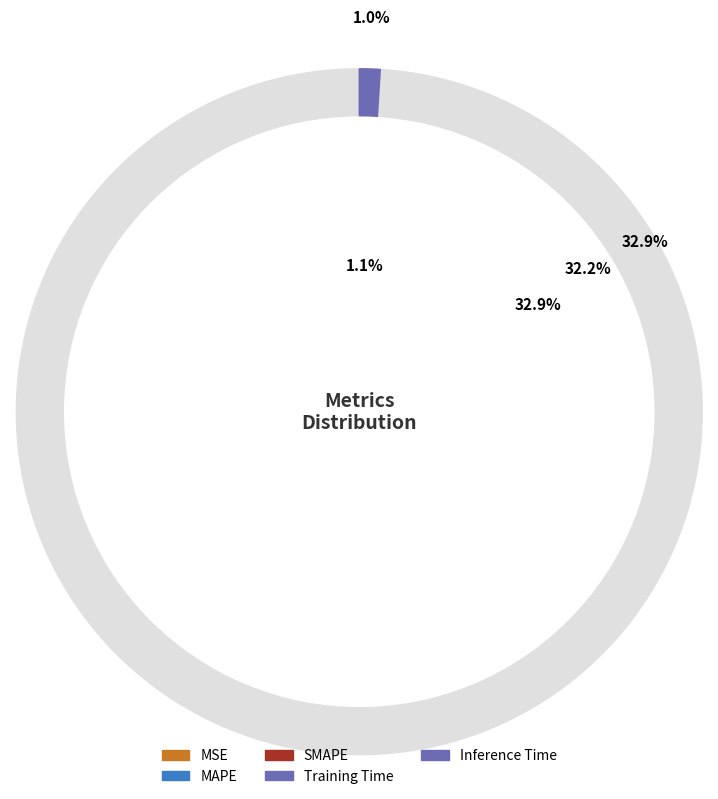

Is there any slice that represents more than half of the pie?

No